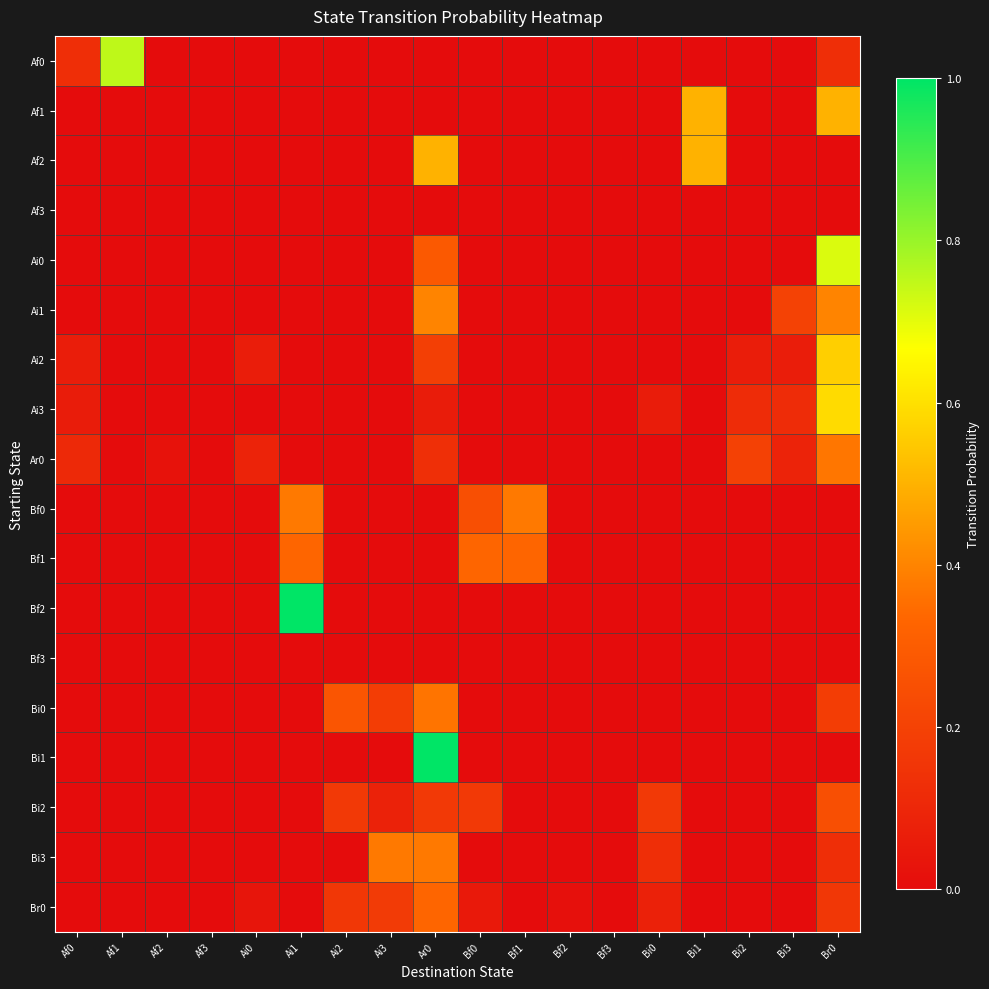

Which has a higher value, Bf3 or Af1?

Af1